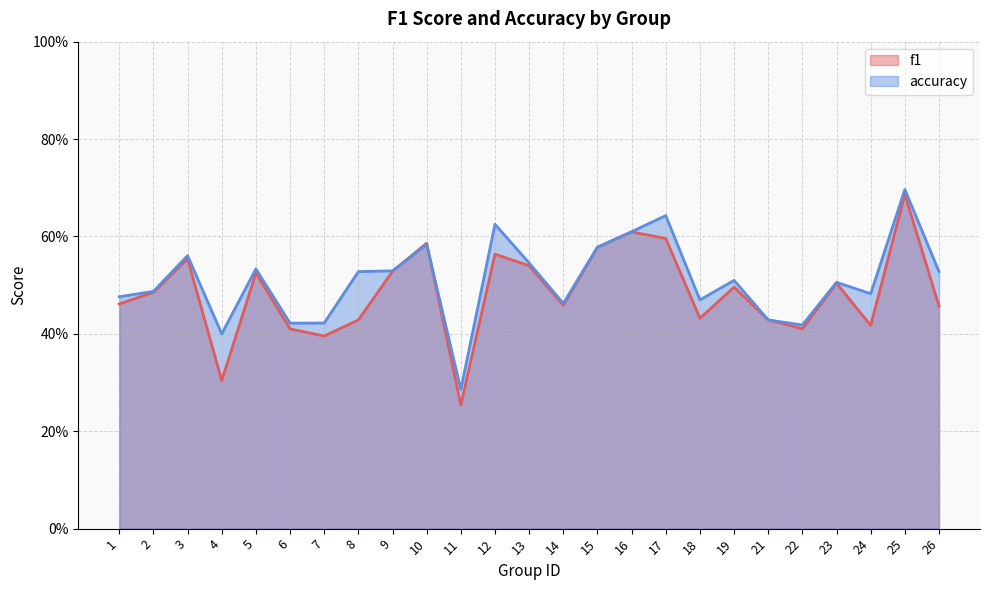

True or false: f1 and accuracy cross at least once.

True